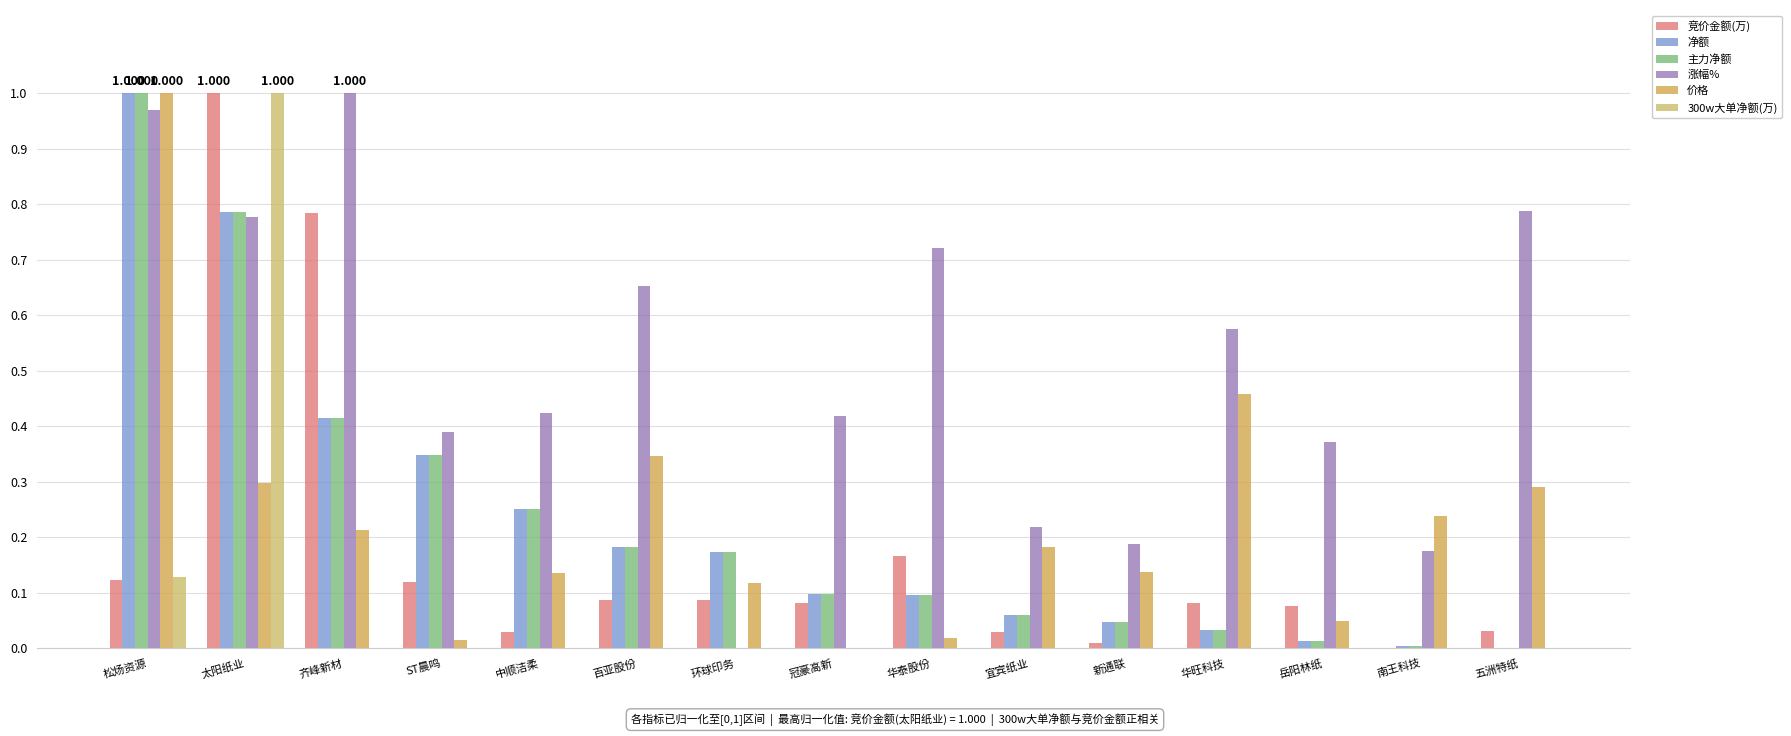

At which category is the sum across all series the highest?

太阳纸业